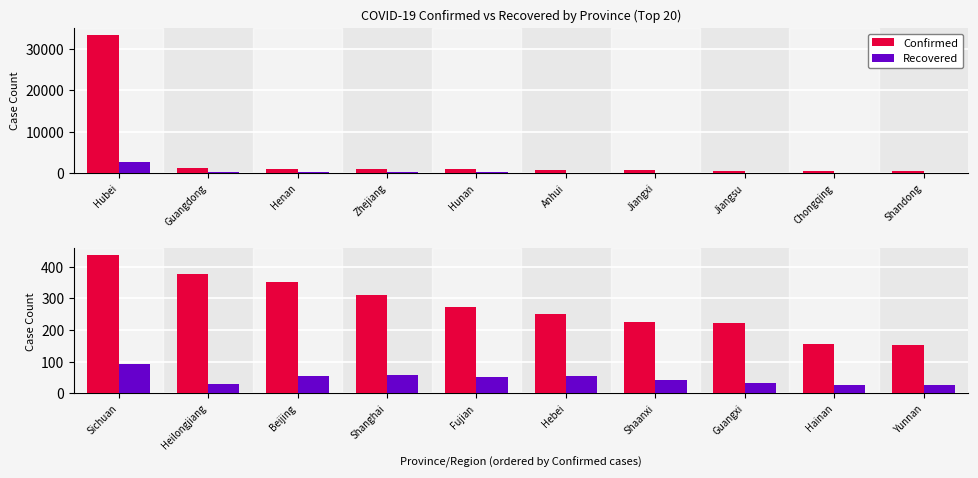

Does the chart contain stacked bars?

No